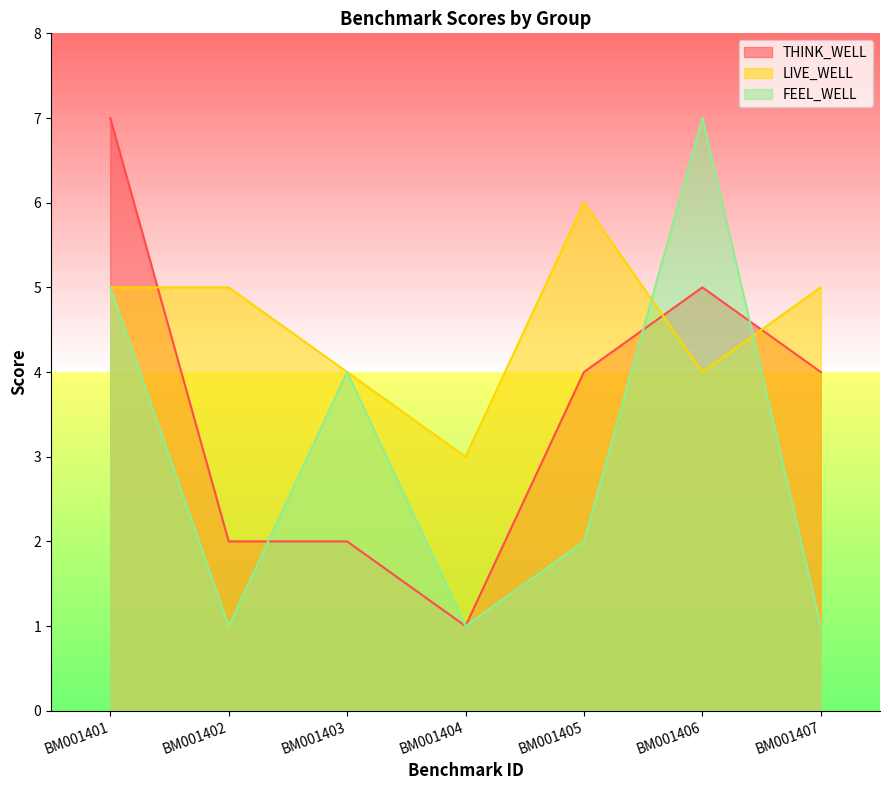

Where does the LIVE_WELL series first go above 5?

BM001405